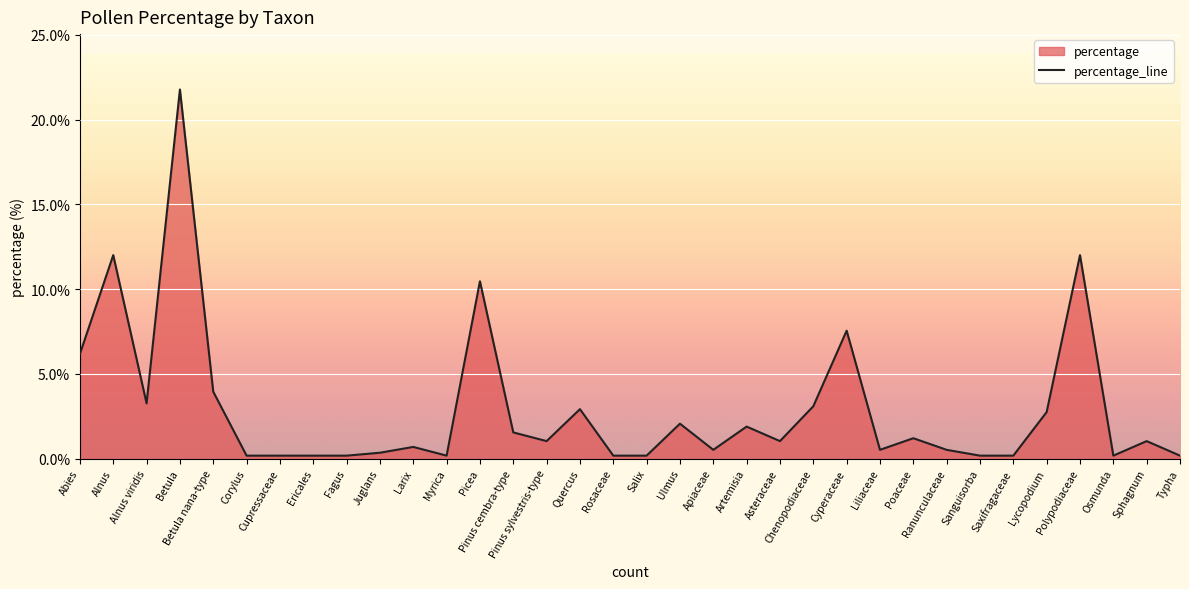

Reading right to left, extract all data points from this chart.

Typha=0.2	Sphagnum=1.0	Osmunda=0.2	Polypodiaceae=12.0	Lycopodium=2.7	Saxifragaceae=0.2	Sanguisorba=0.2	Ranunculaceae=0.5	Poaceae=1.2	Liliaceae=0.5	Cyperaceae=7.5	Chenopodiaceae=3.1	Asteraceae=1.0	Artemisia=1.9	Apiaceae=0.5	Ulmus=2.1	Salix=0.2	Rosaceae=0.2	Quercus=2.9	Pinus sylvestris-type=1.0	Pinus cembra-type=1.5	Picea=10.5	Myrica=0.2	Larix=0.7	Juglans=0.3	Fagus=0.2	Ericales=0.2	Cupressaceae=0.2	Corylus=0.2	Betula nana-type=3.9	Betula=21.8	Alnus viridis=3.3	Alnus=12.0	Abies=6.2